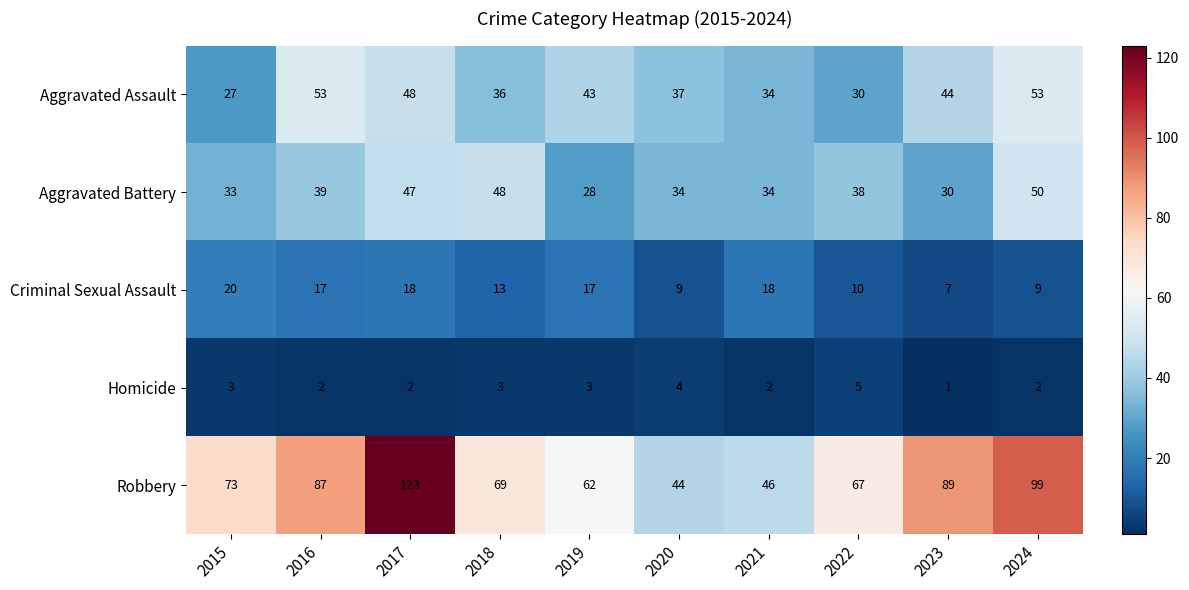

What is the difference between the maximum and minimum values in the Homicide series?

4